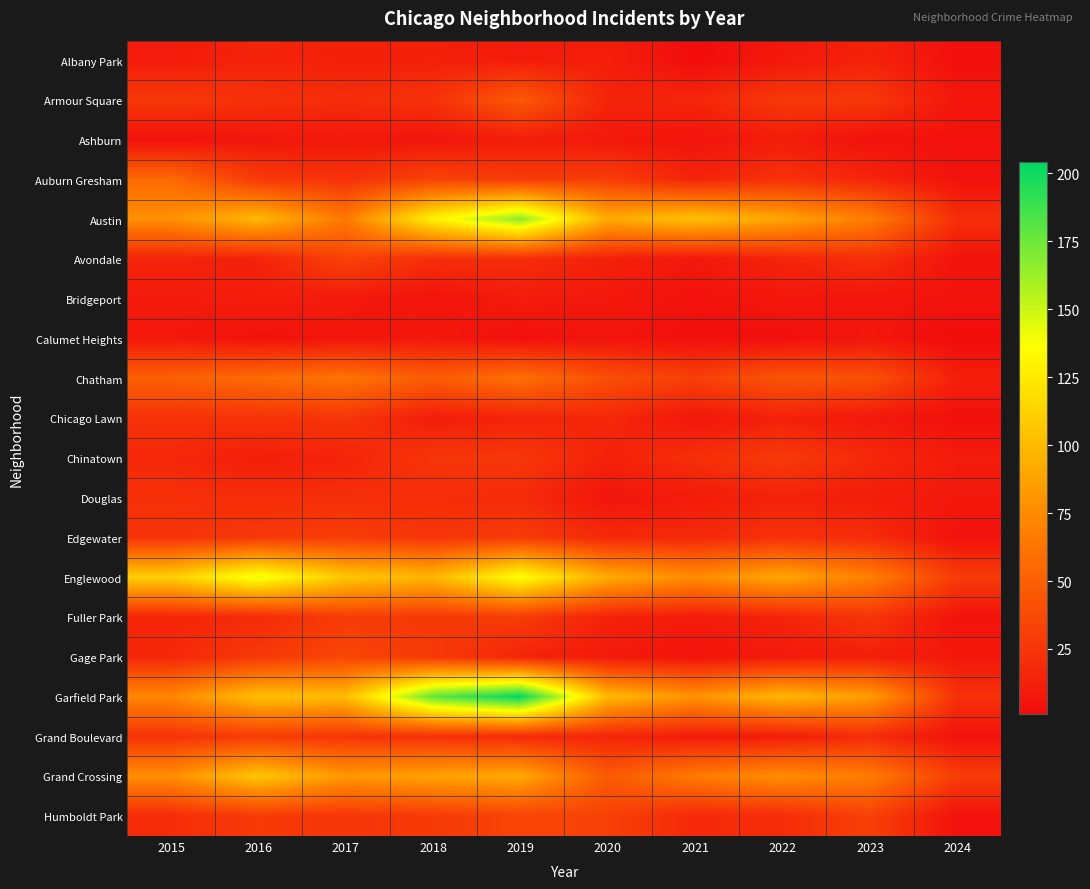

What is the difference between the highest and lowest values at 2016?

138